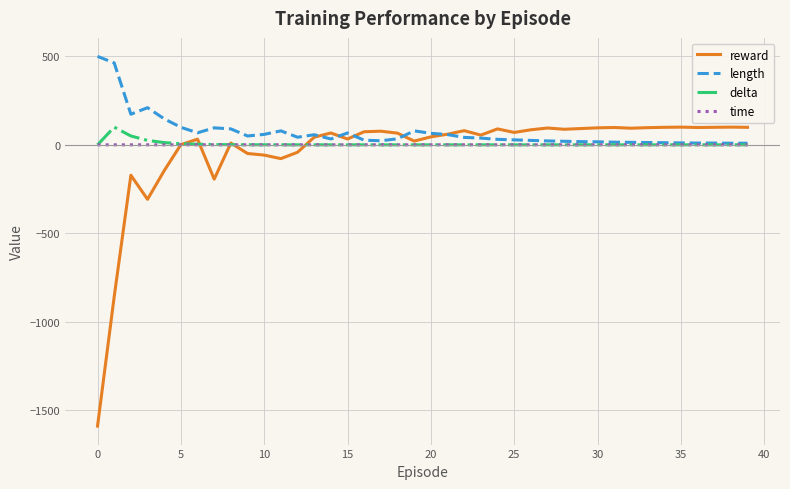

What is the highest value of the delta series?

100.0